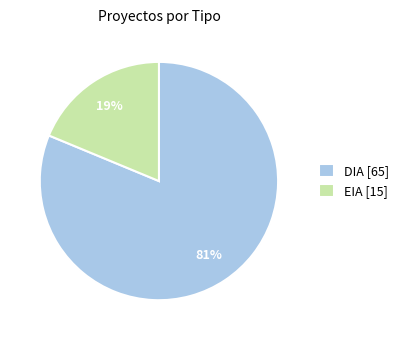

Which category has the smallest portion of the pie?

EIA